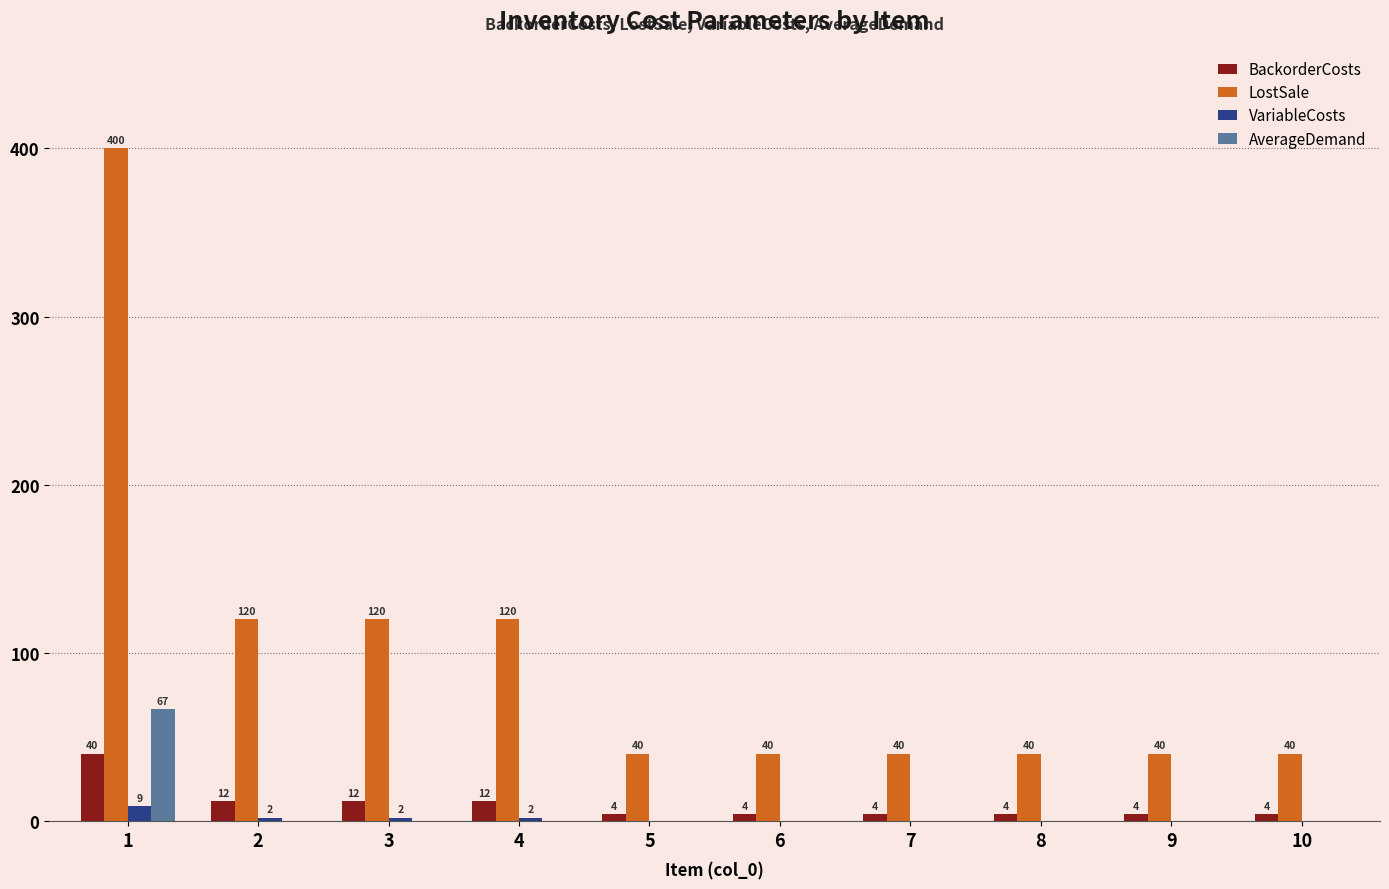

What is the approximate value of BackorderCosts at 5?

4.0